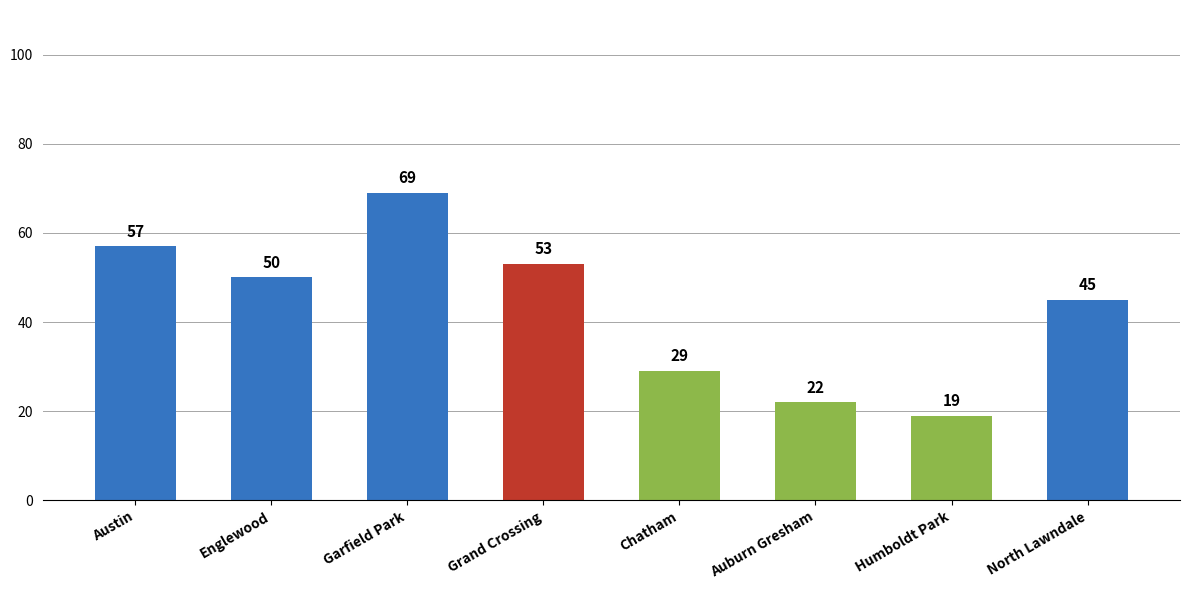

Where is the data nearest to the value 44?

North Lawndale